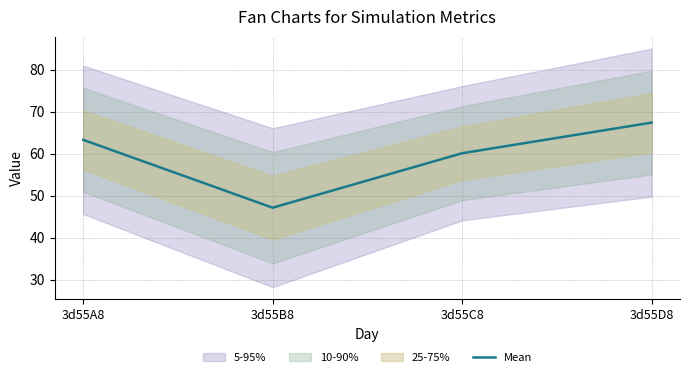

What is the difference between the maximum and minimum values?

20.3